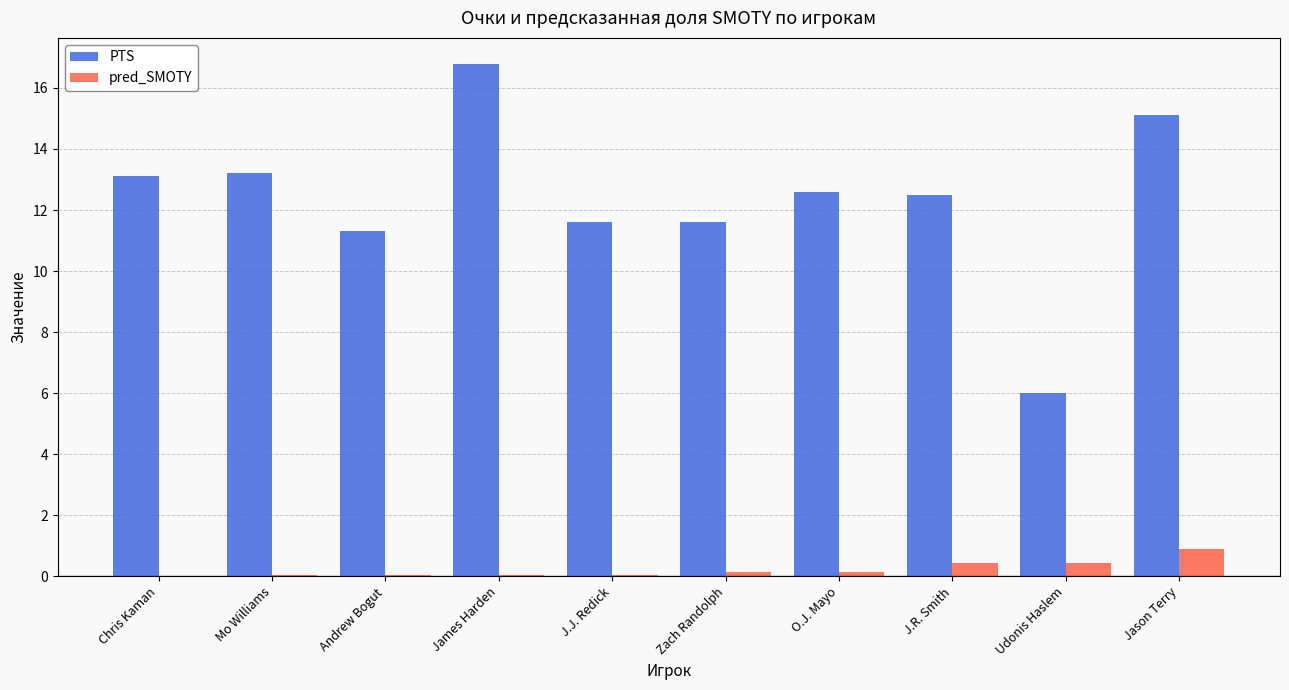

Does the chart contain stacked bars?

No